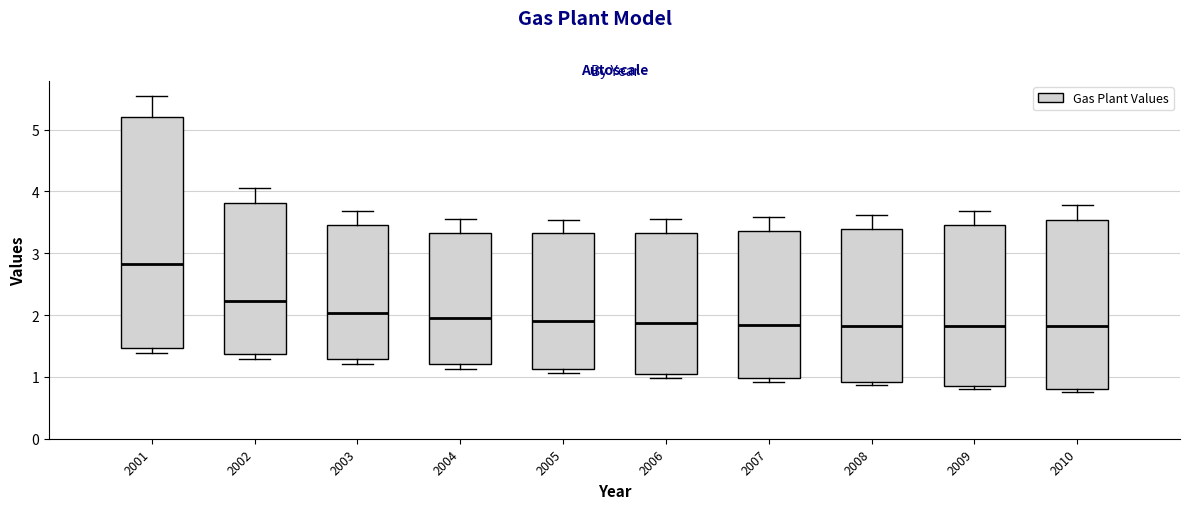

Which box has the highest median line?

2001